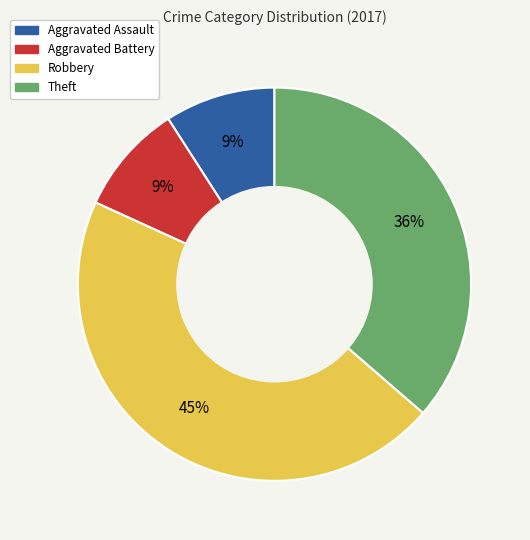

How many segments does this pie chart have?

4